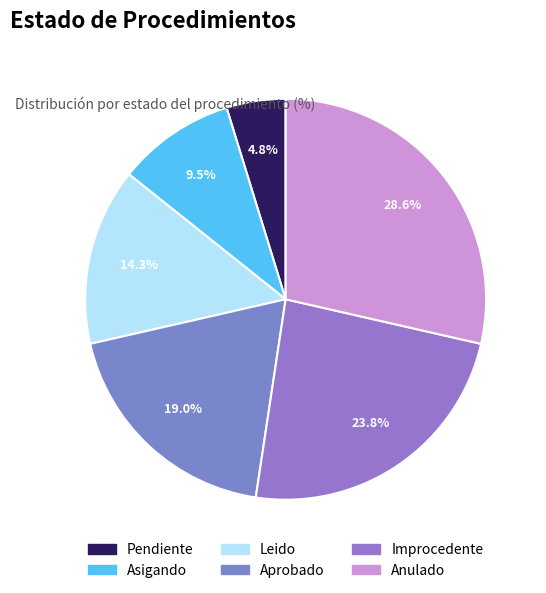

Is there any slice that represents more than half of the pie?

No